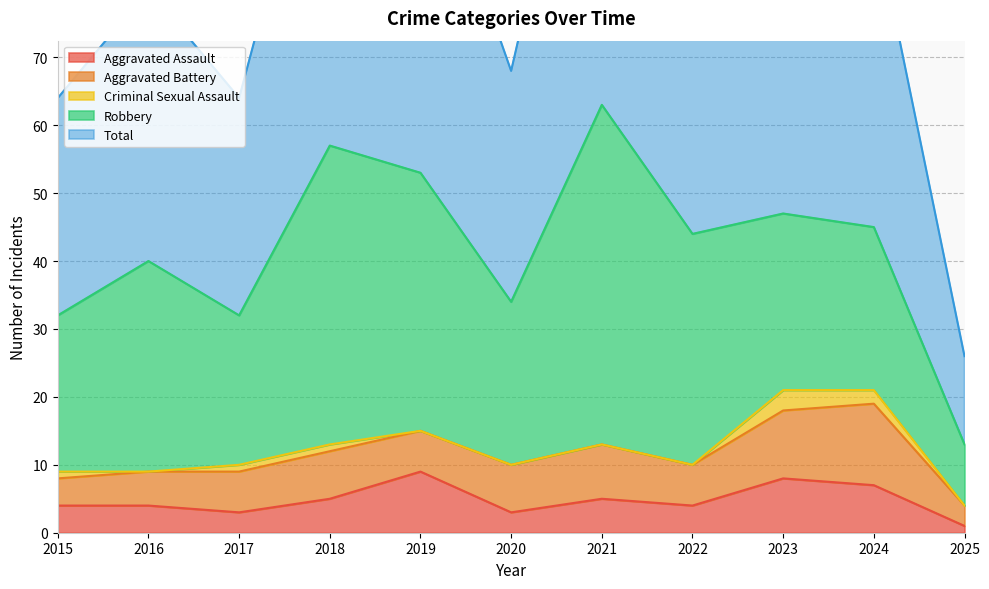

How many data points does each series have?

11